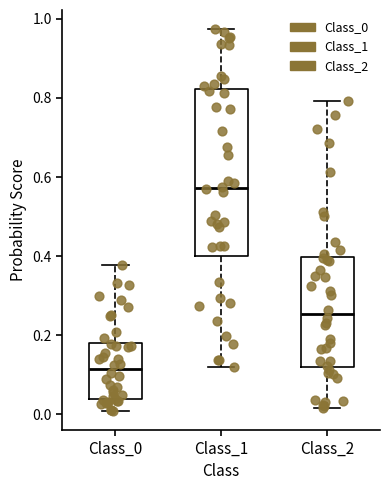

Reading left to right, transcribe this box plot: for each box, give where its median line is, the range the box spans, and where its two whiskers end, as read against the y-axis. The values are not printed on the chart, so give them approximately, as read against the axis.

Class_0: median 0.12, box 0.04 to 0.18, whiskers 0.00 to 0.38
Class_1: median 0.58, box 0.40 to 0.82, whiskers 0.12 to 0.98
Class_2: median 0.26, box 0.12 to 0.40, whiskers 0.02 to 0.80